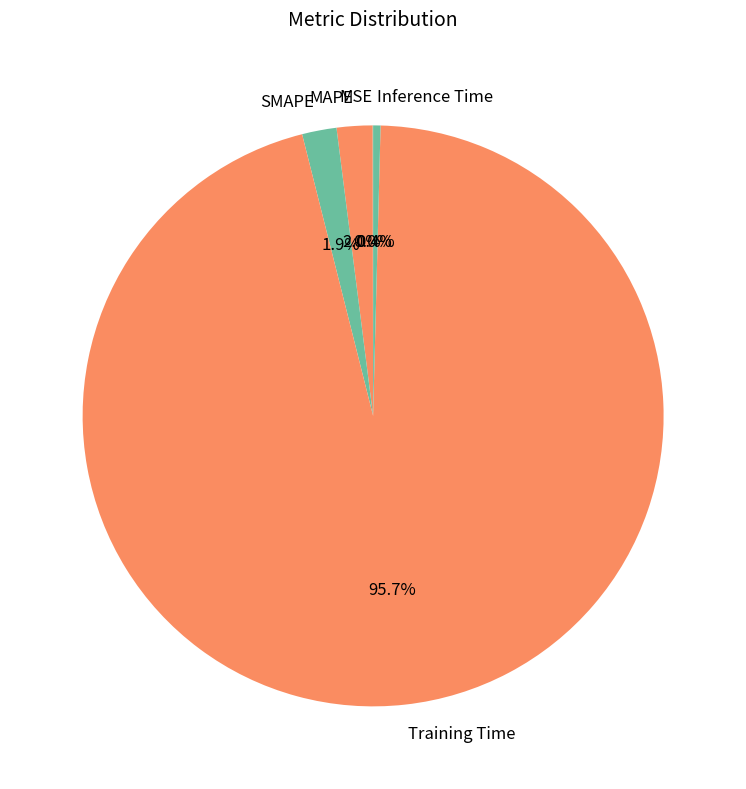

Is there any slice that represents more than half of the pie?

Yes